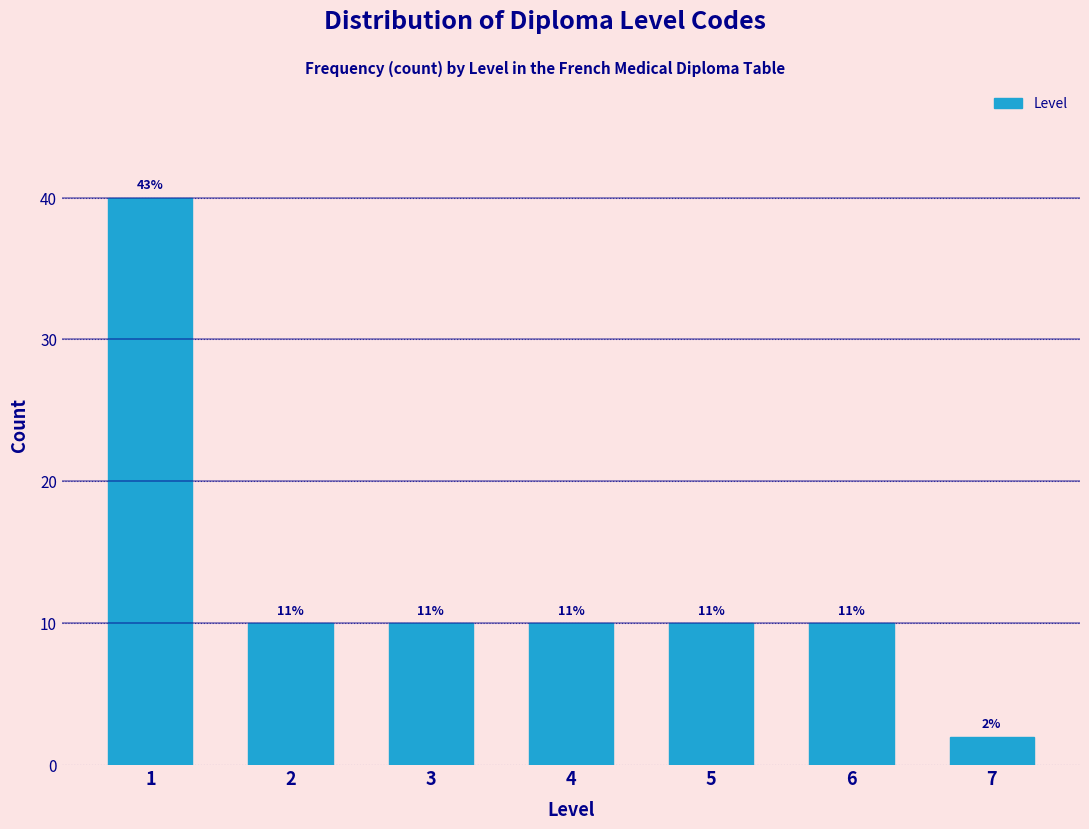

How many bars are there in total?

7